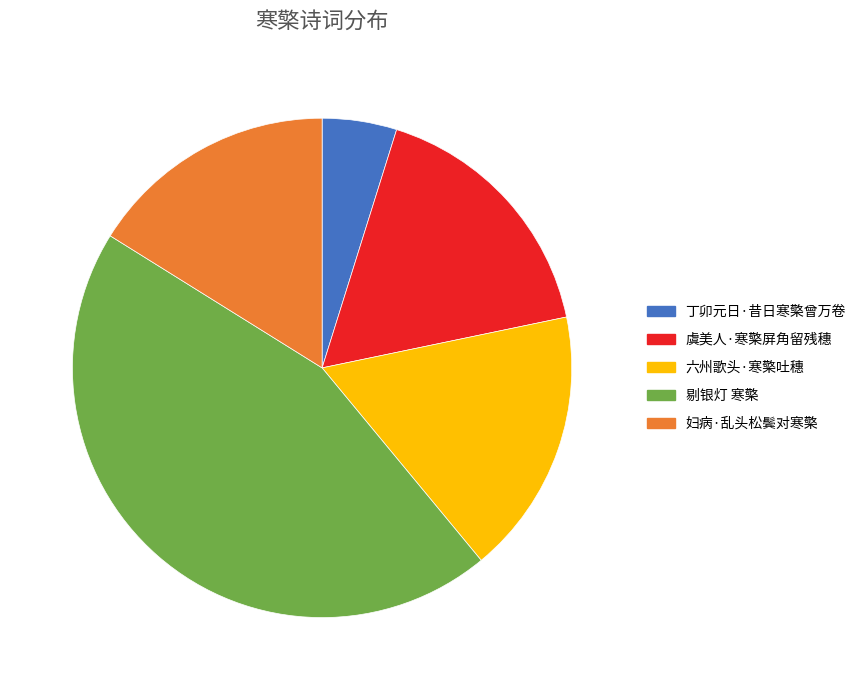

Approximately how many times larger is the value at 虞美人·寒檠屏角留残穗 compared to 剔银灯 寒檠?

0.4